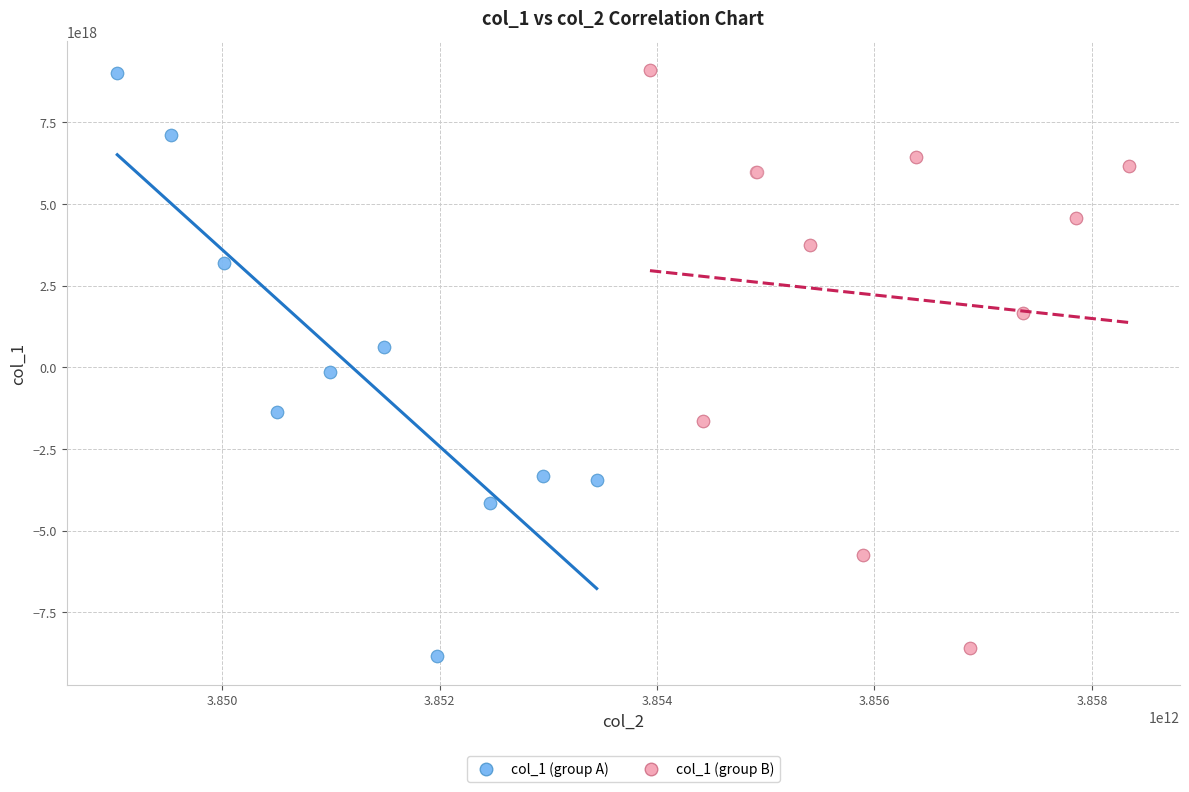

Which series has the largest Y range (max minus min)?

col_1 (group A)